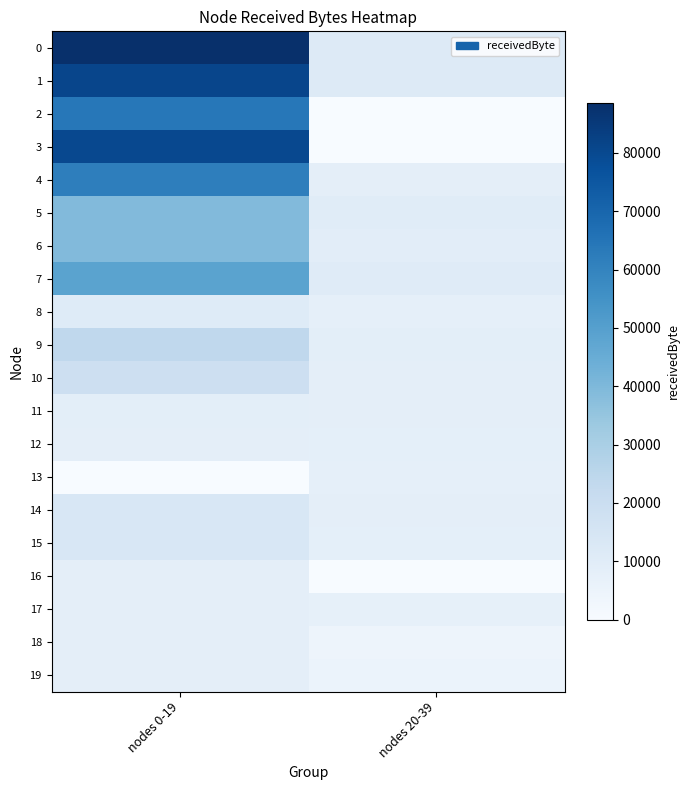

How many data points does each series have?

2